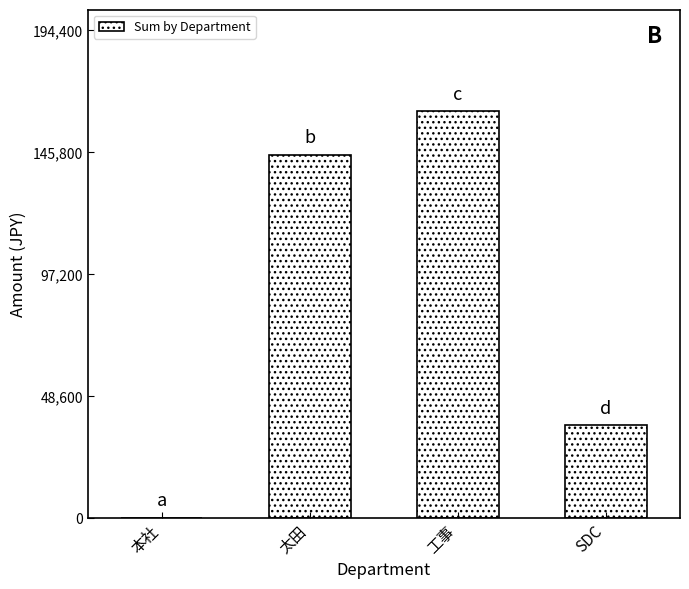

How many values are between 36850 and 162000?

3